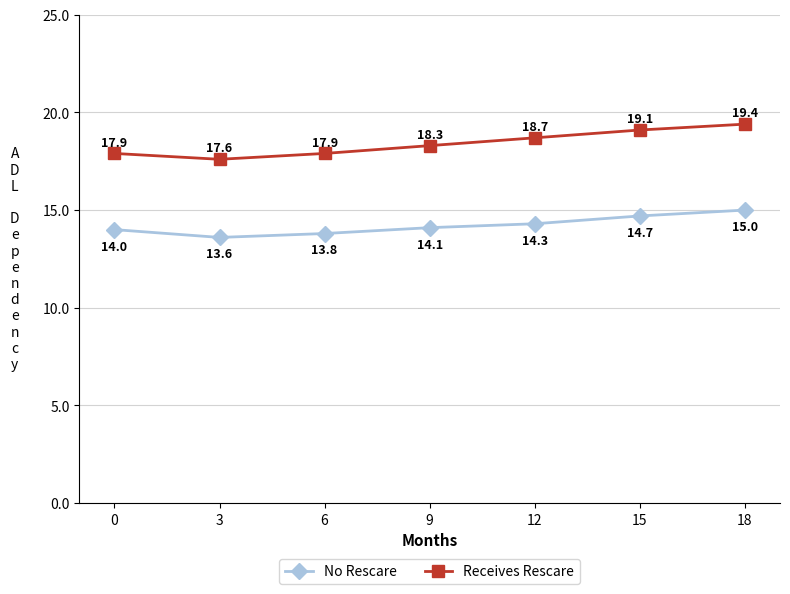

At how many categories does at least one series exceed 14?

7